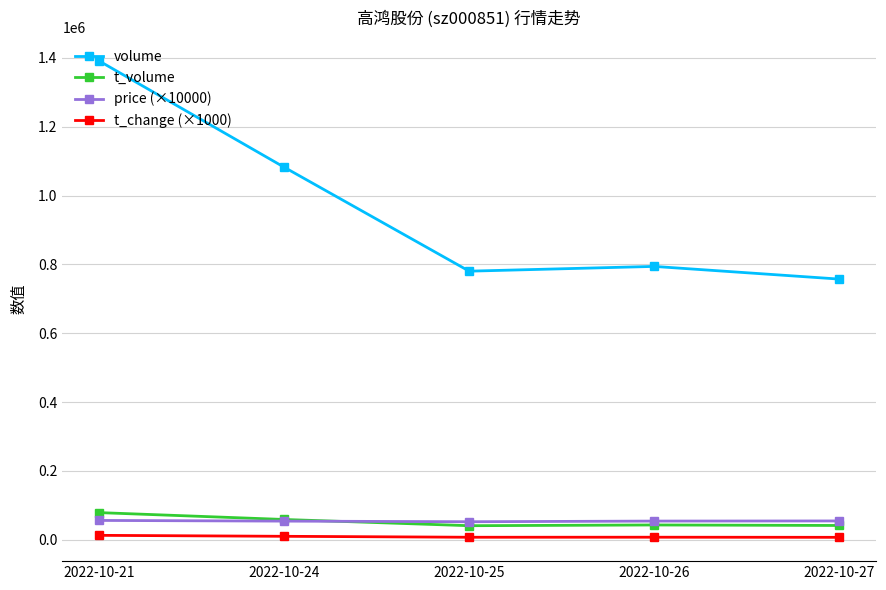

At which category does volume reach its first local peak?

2022-10-26